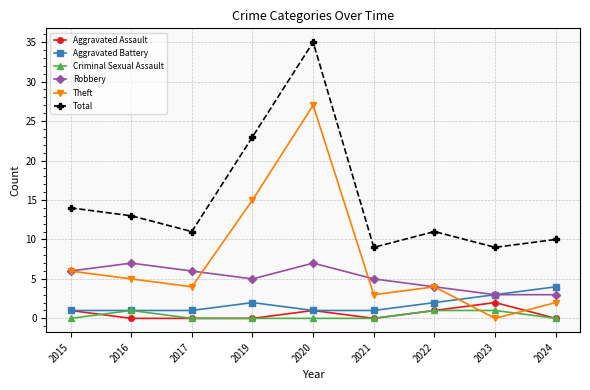

At which label does Total first exceed 11?

2015